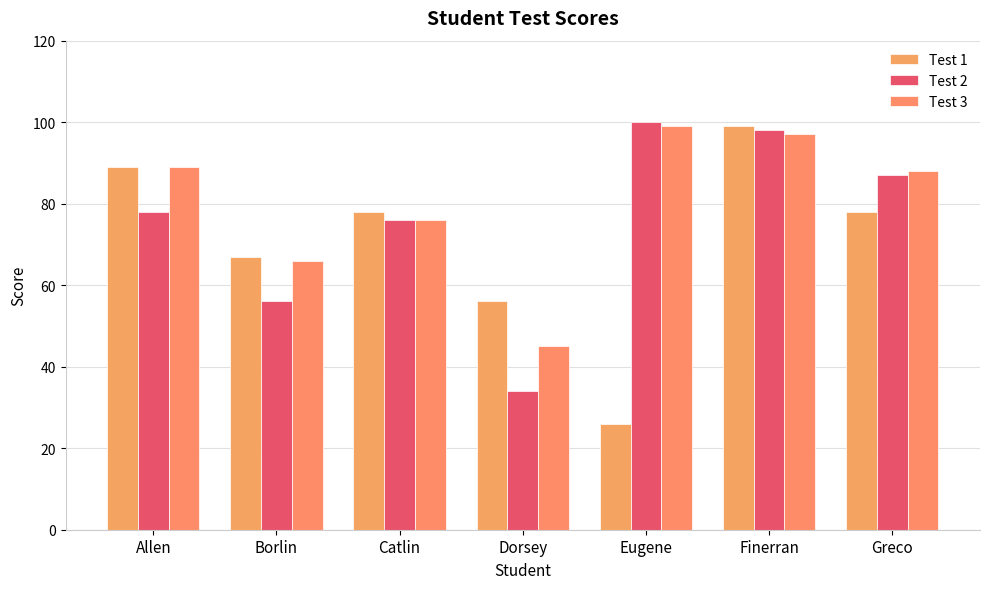

Read the Test 2 value at Borlin, to the nearest 5.

55